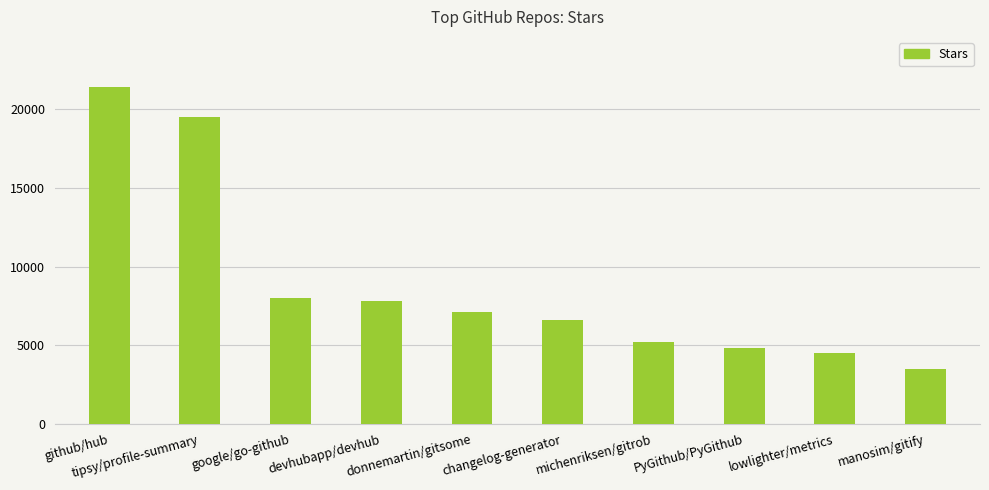

At which label is the value closest to 12450?

google/go-github